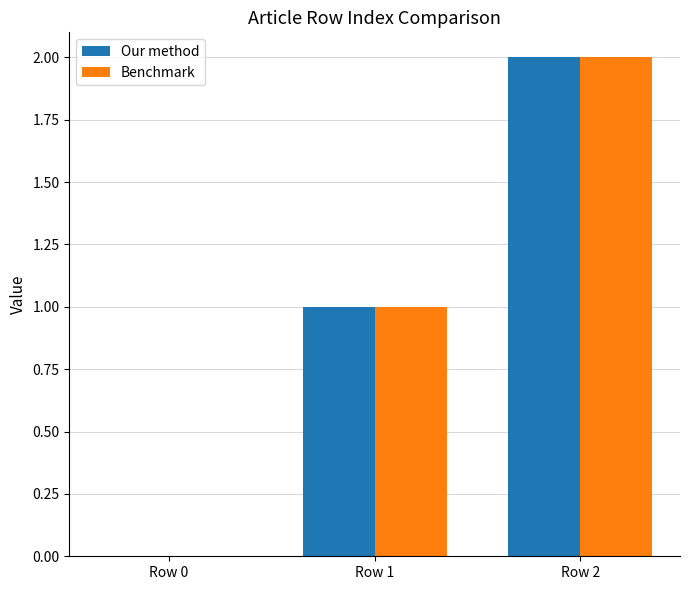

How many positive values does the Benchmark series have?

2